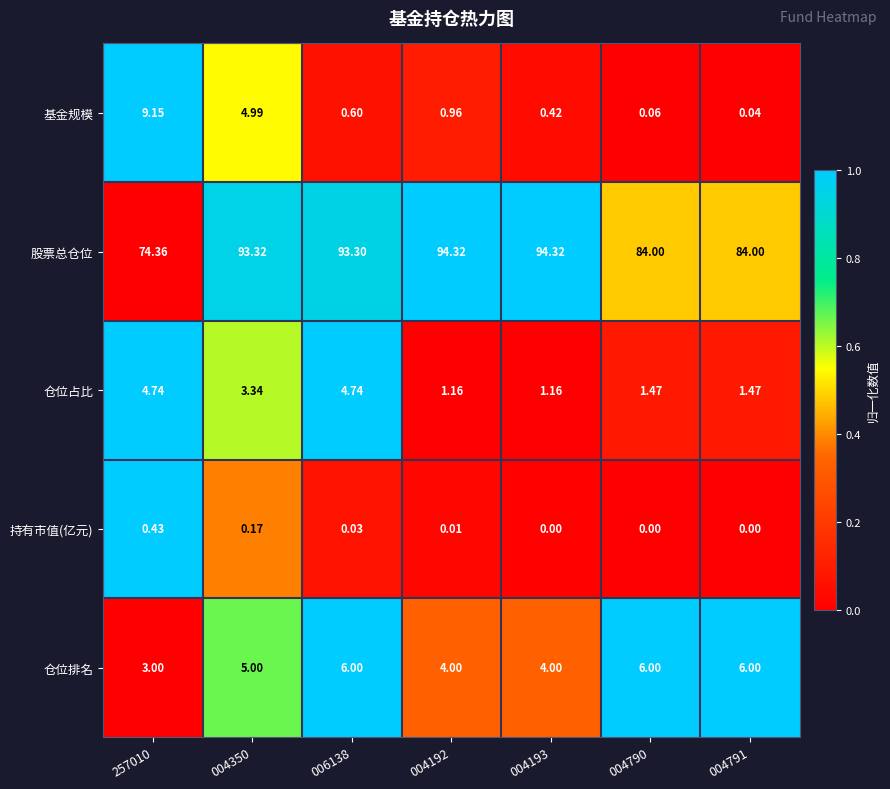

Which series changed the most between 257010 and 006138?

股票总仓位